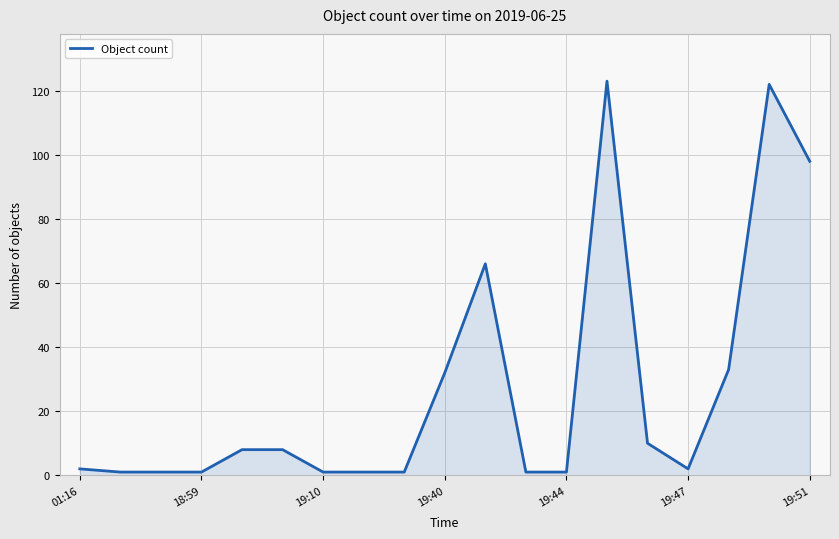

Does the chart have visible grid lines?

Yes